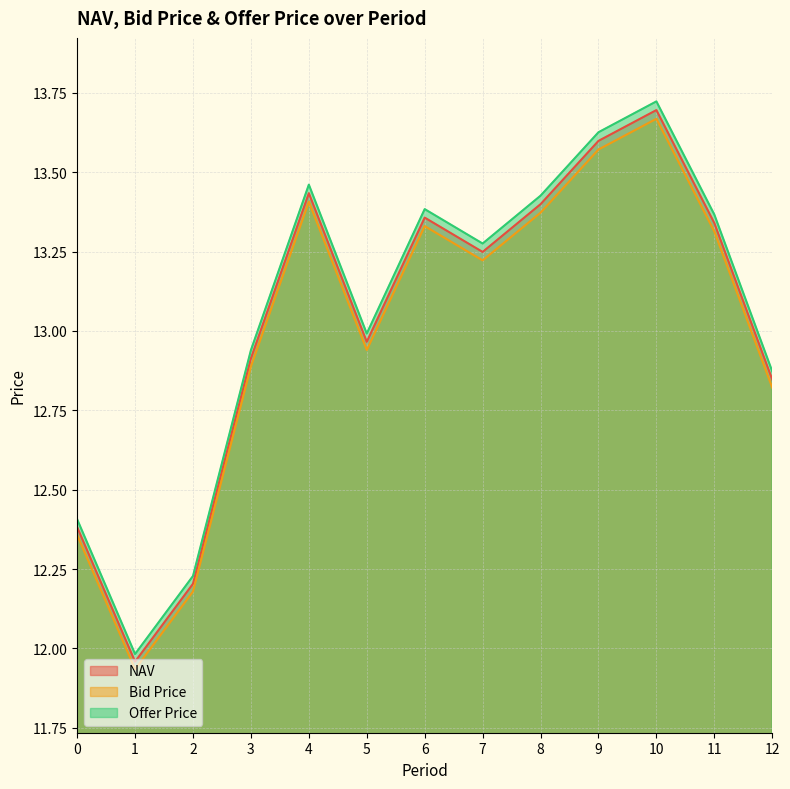

Reading right to left, what are all the values shown in this chart?

NAV: 12.8	13.3	13.7	13.6	13.4	13.2	13.4	13.0	13.4	12.9	12.2	12.0	12.4
Bid Price: 12.8	13.3	13.7	13.6	13.4	13.2	13.3	12.9	13.4	12.9	12.2	11.9	12.4
Offer Price: 12.9	13.4	13.7	13.6	13.4	13.3	13.4	13.0	13.5	12.9	12.2	12.0	12.4